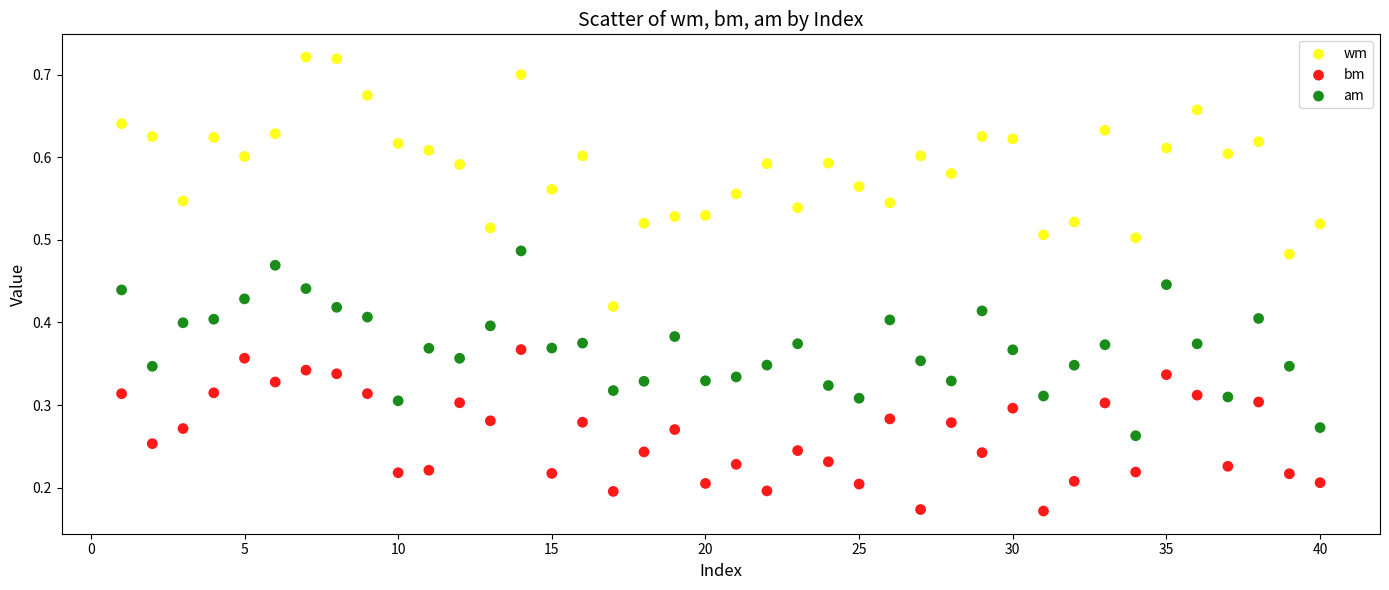

Across all data points, what is the range of X values (max minus min)?

39.0